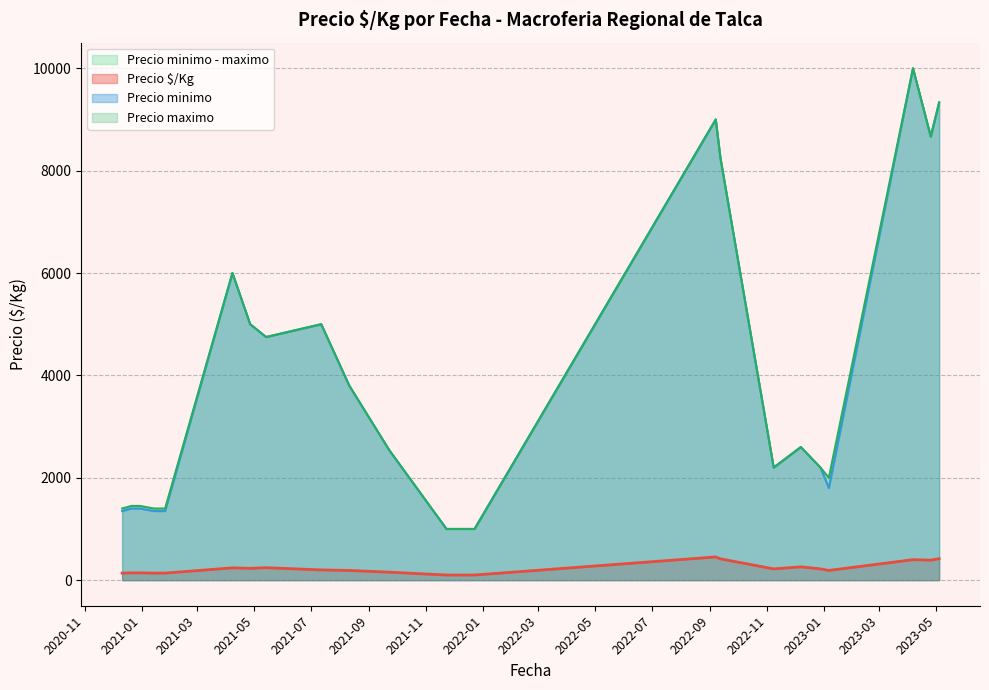

At 2021-04-27, list the series in order from smallest to largest.

Precio $/Kg, Precio minimo, Precio maximo